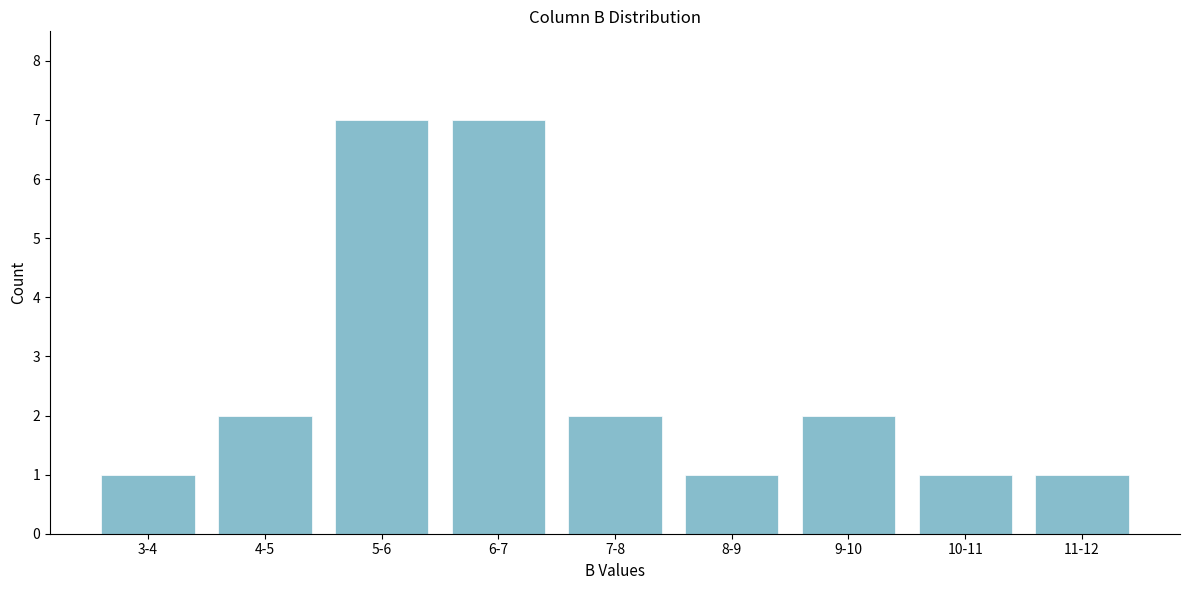

Reading left to right, transcribe all the data shown in this chart.

1	2	7	7	2	1	2	1	1